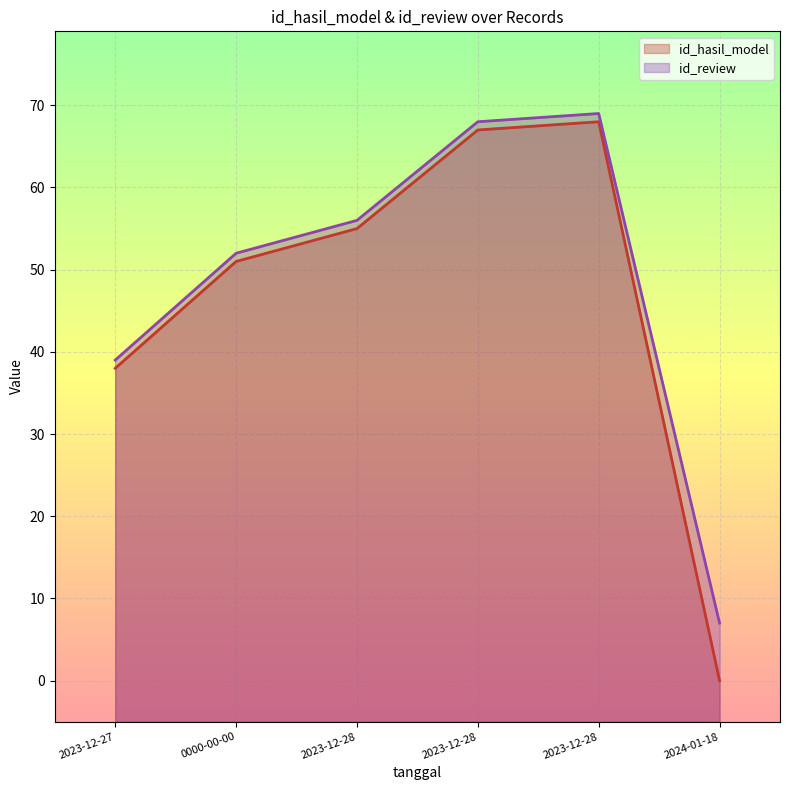

Between 2023-12-28 and 2024-01-18, which series saw the biggest shift?

id_hasil_model